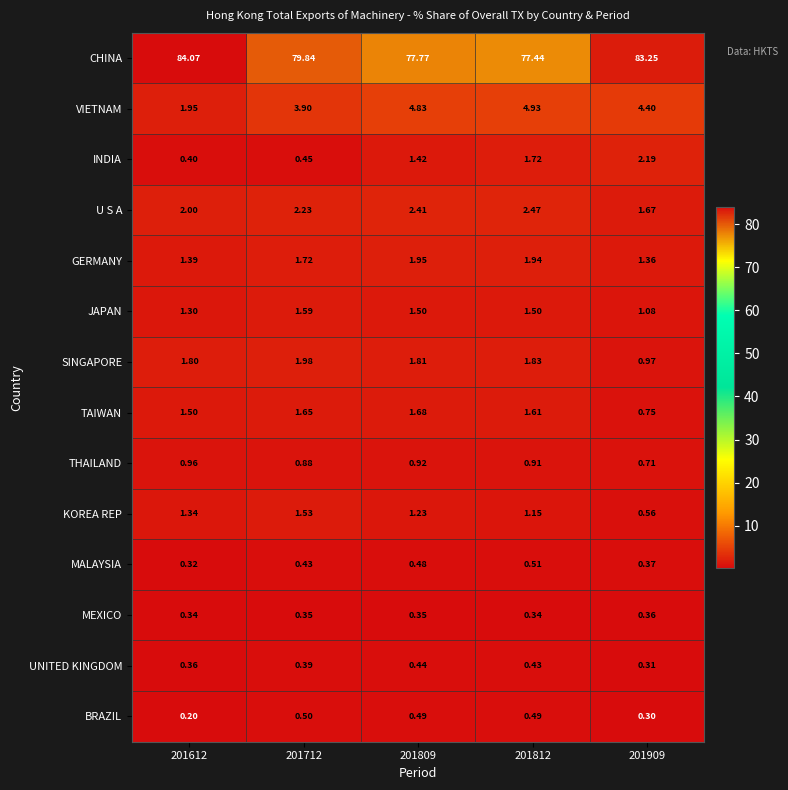

Which series has the largest range (max minus min)?

CHINA